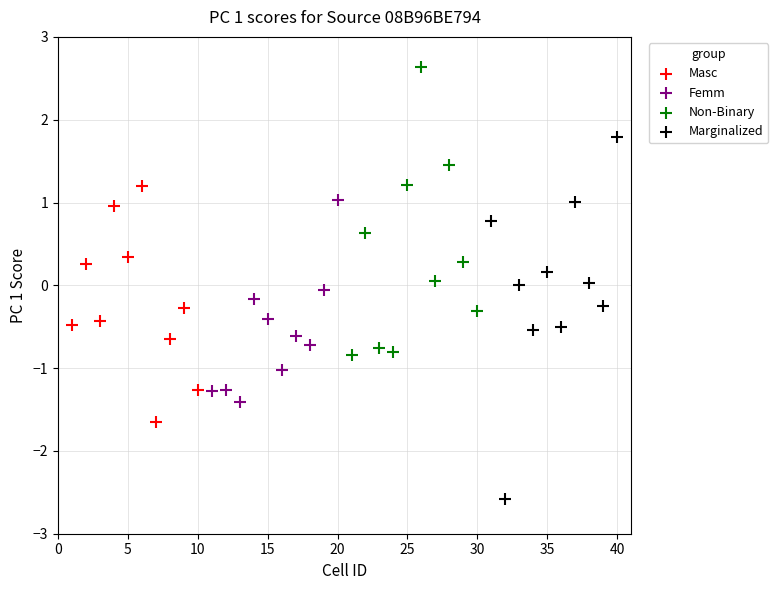

What are all the series names shown in the legend?

Masc, Femm, Non-Binary, Marginalized